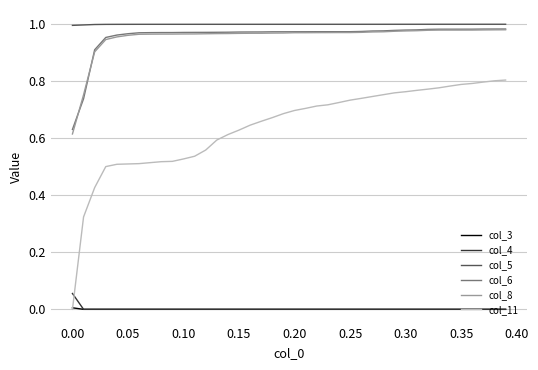

Which series has the widest spread of values?

col_11